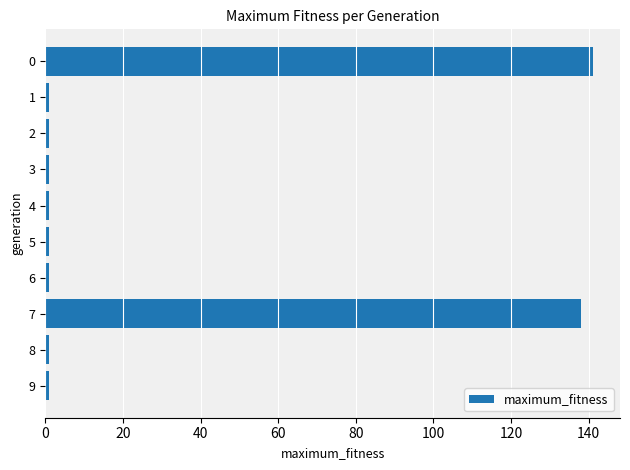

The value at 0 is 141. True or false?

True